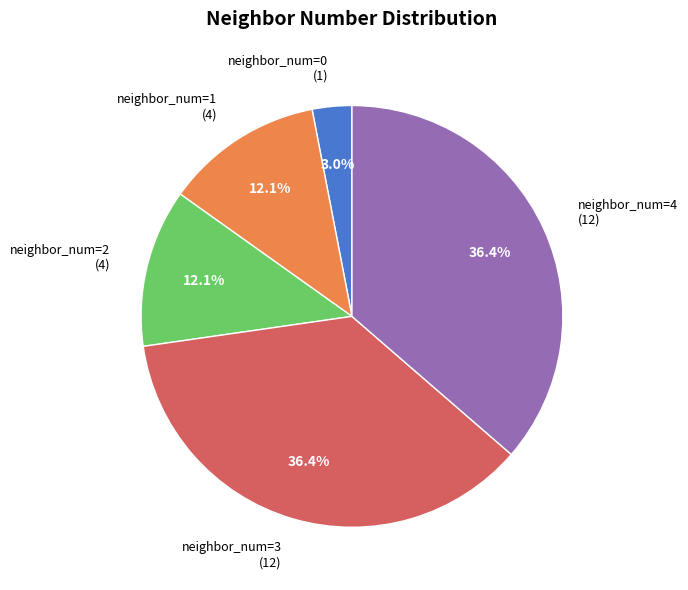

Approximately how many times larger is the value at neighbor_num=1 (4) compared to neighbor_num=2 (4)?

1.0